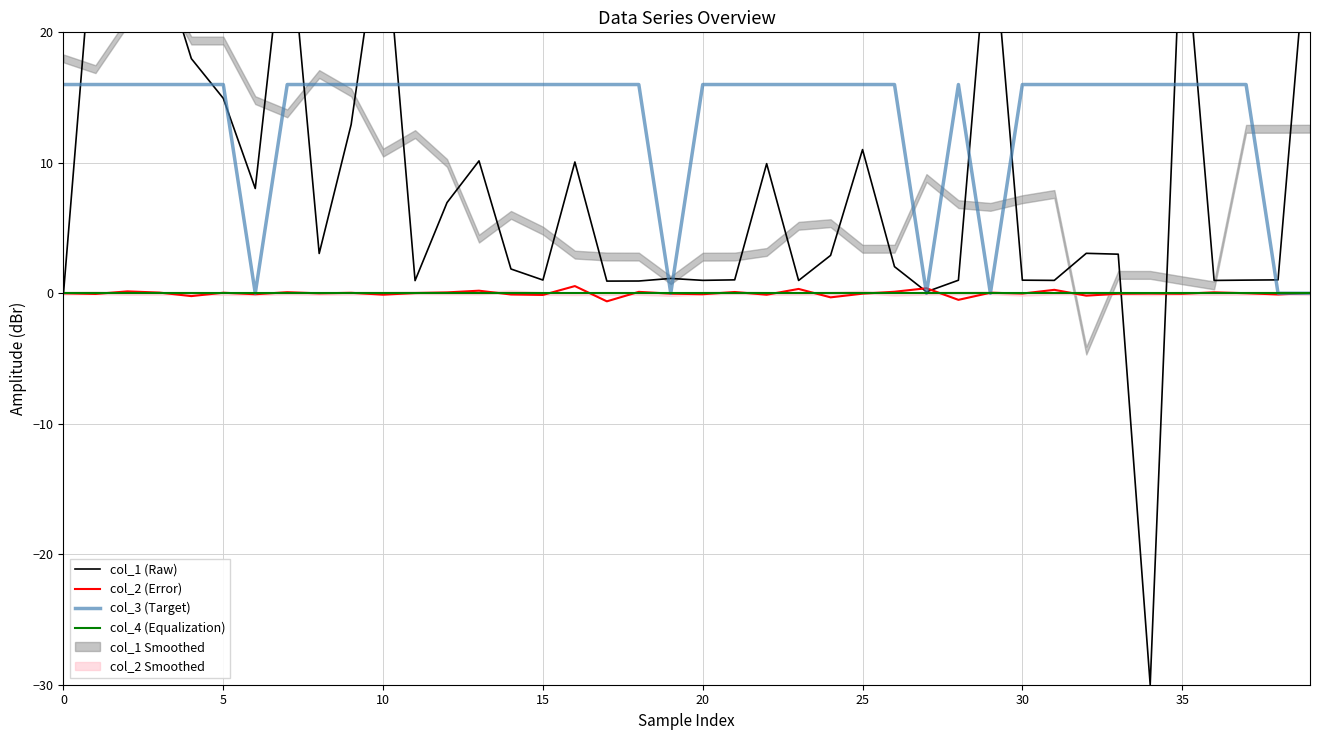

What is the difference between the maximum and minimum values in the col_1 (Raw) series?

60.0